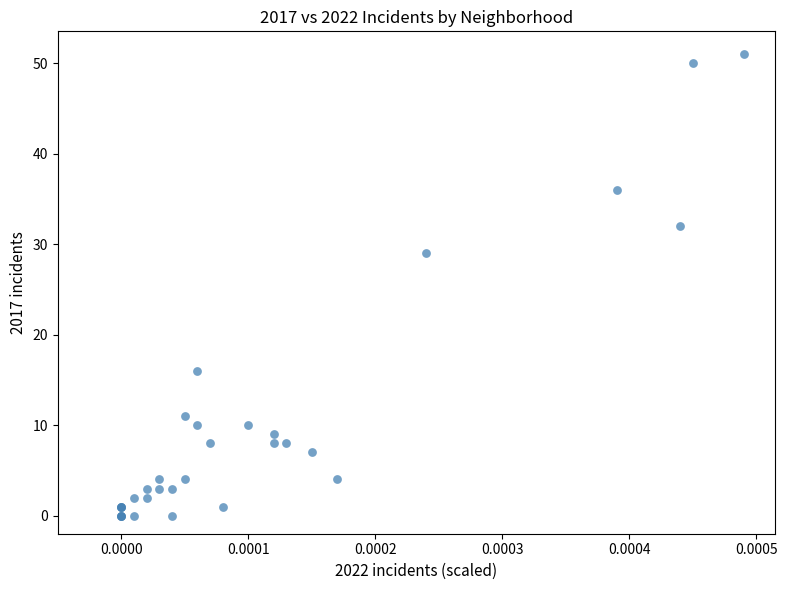

What Y value in the scatter plot is closest to 25?

29